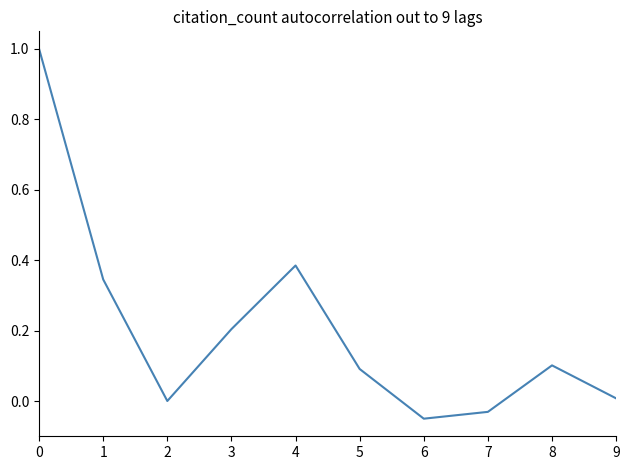

What is the sum of the values at 8 and 7?

0.1